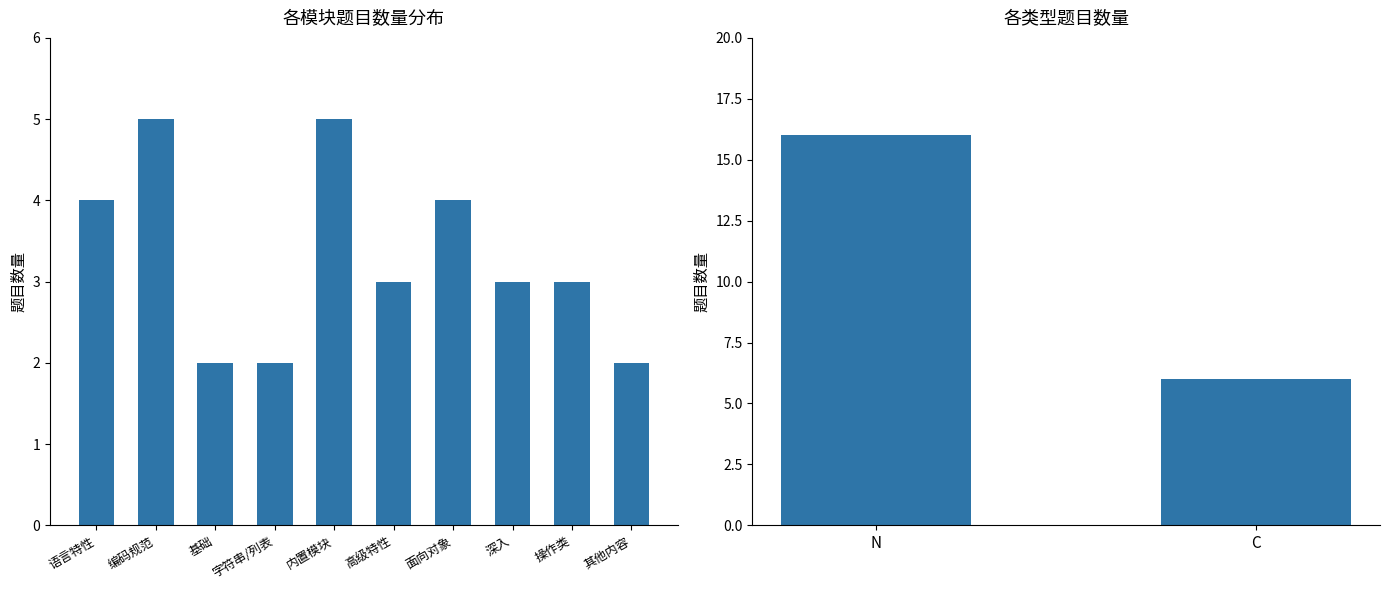

What is the label of the 7th bar from the left?

面向对象